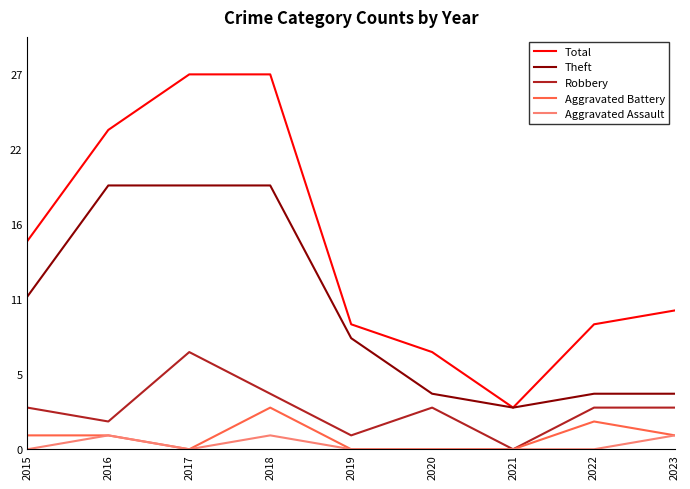

Is this an area chart (filled region under the line)?

No